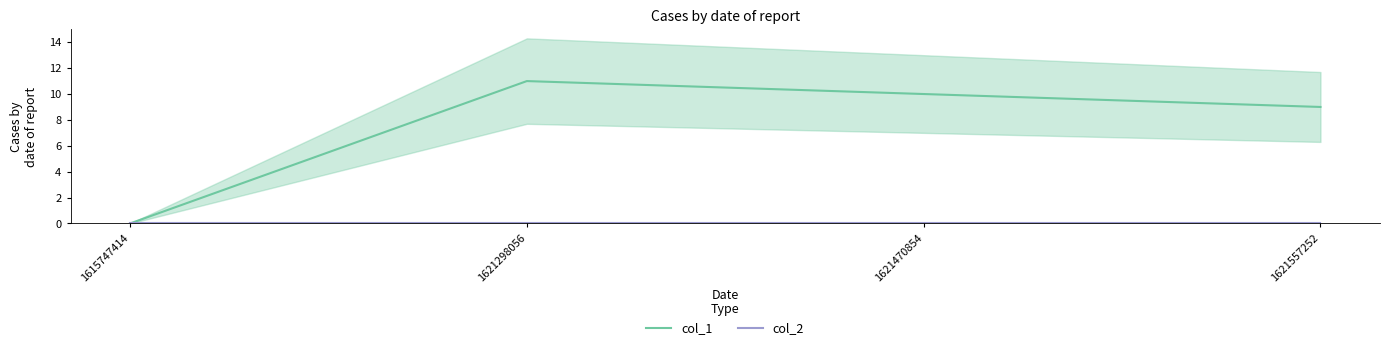

Rank the series at 1621298056 from highest to lowest value.

col_1, col_2